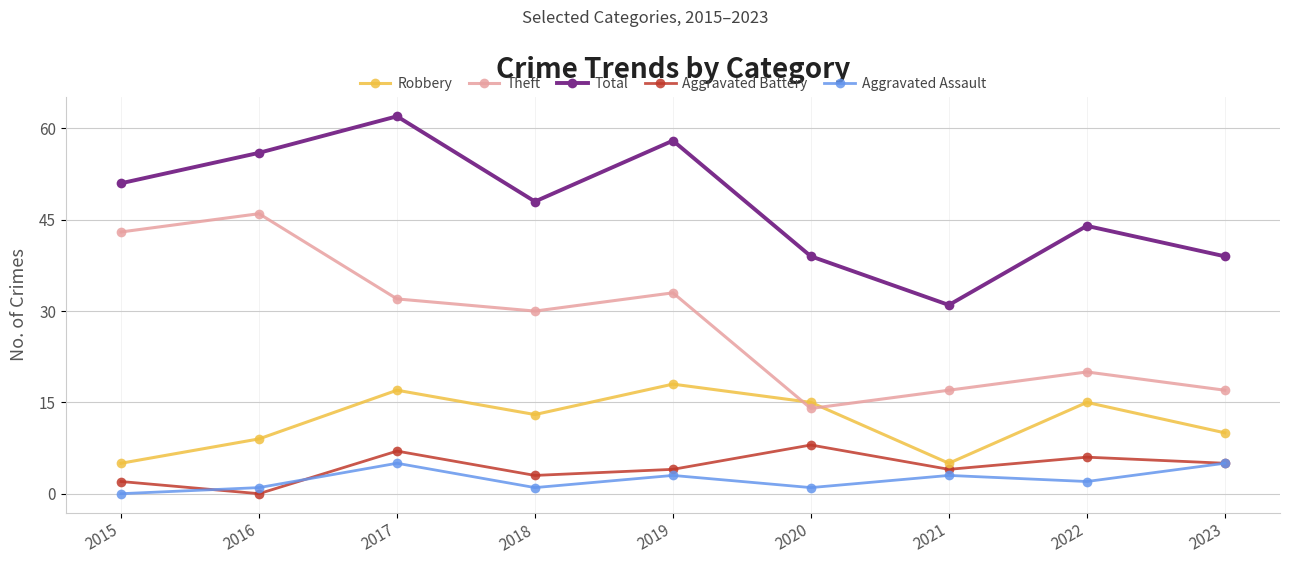

Which series has the widest spread of values?

Theft